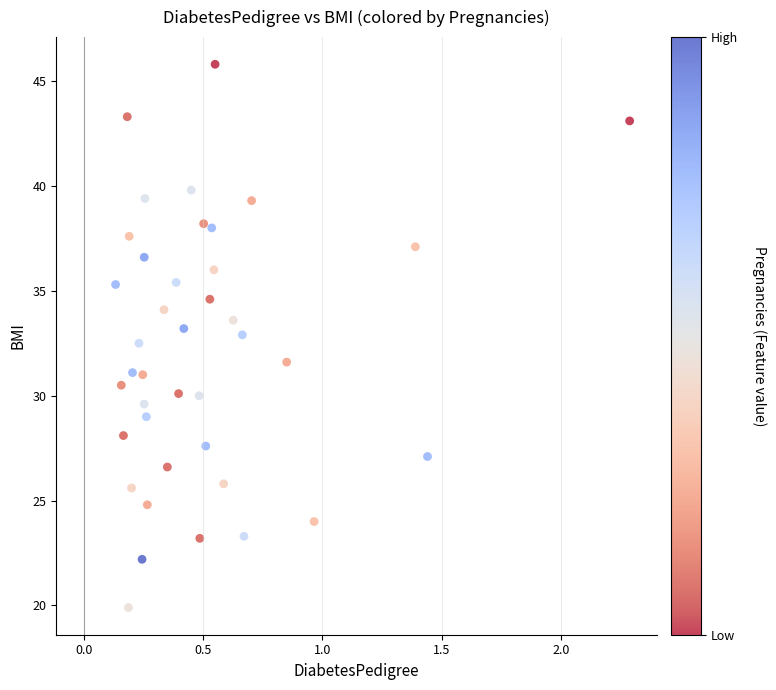

What is the range of X values (max minus min)?

2.2